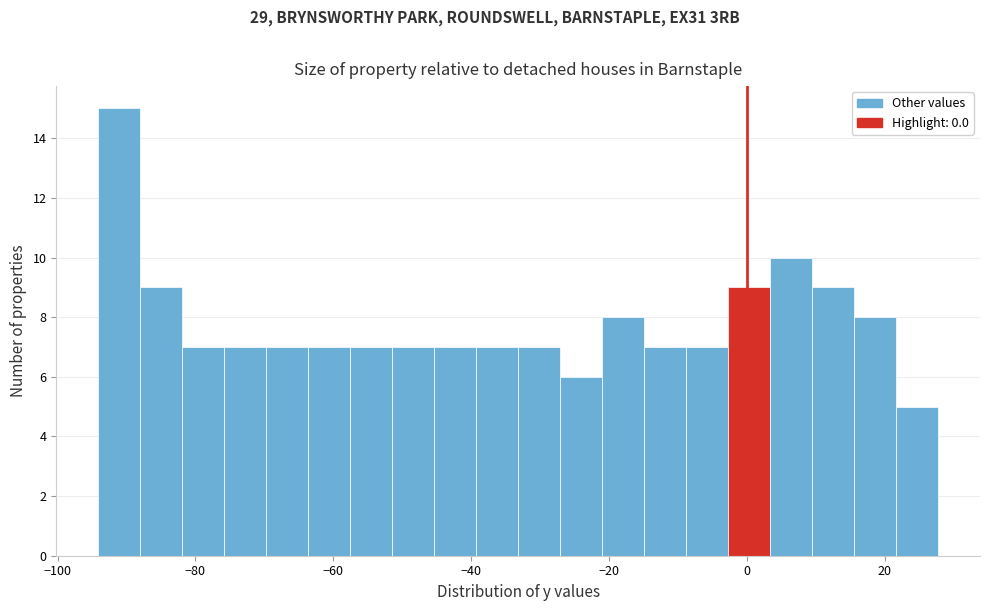

Around what value on the x-axis is the tallest bar? Give the approximate position of its centre, as read against the axis.

-92